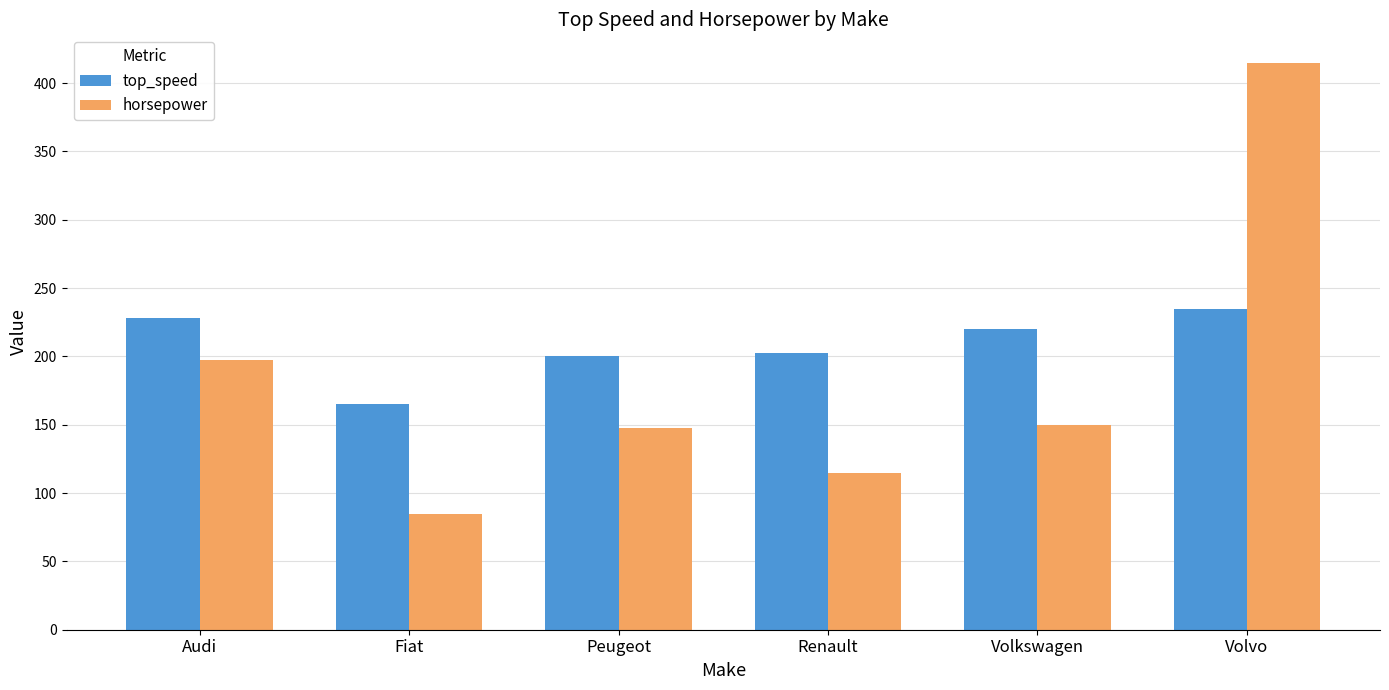

What value does the horsepower series have at Volkswagen?

150.0